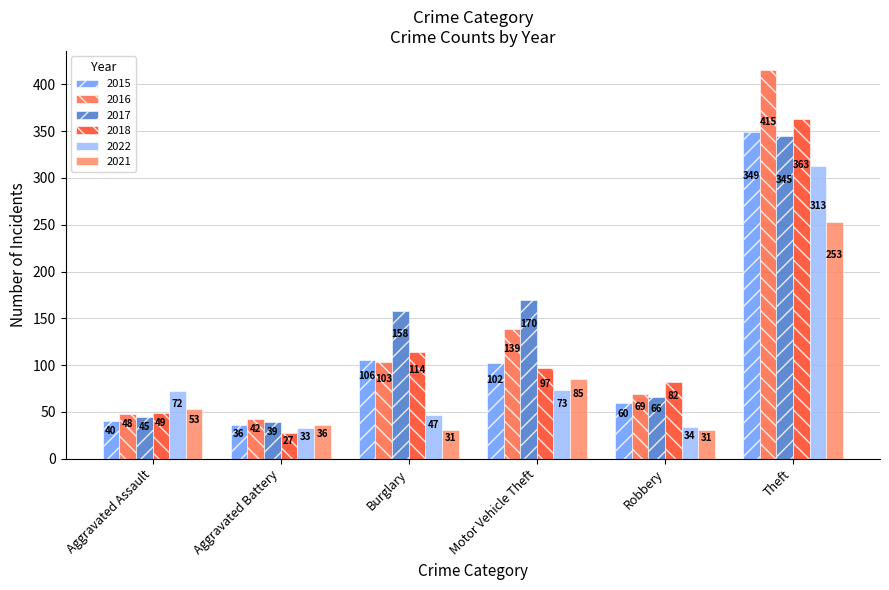

Rank the series at Burglary from highest to lowest value.

2017, 2018, 2015, 2016, 2022, 2021